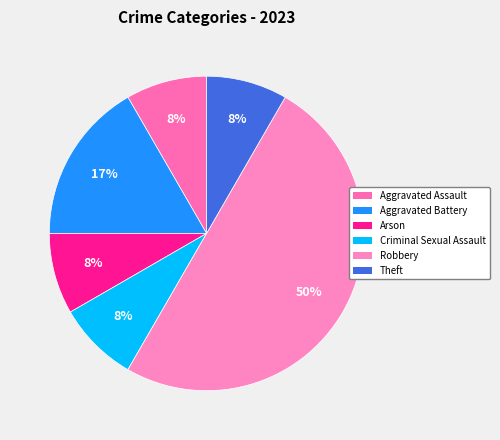

What is the ratio of the value at Theft to the value at Aggravated Battery?

0.5